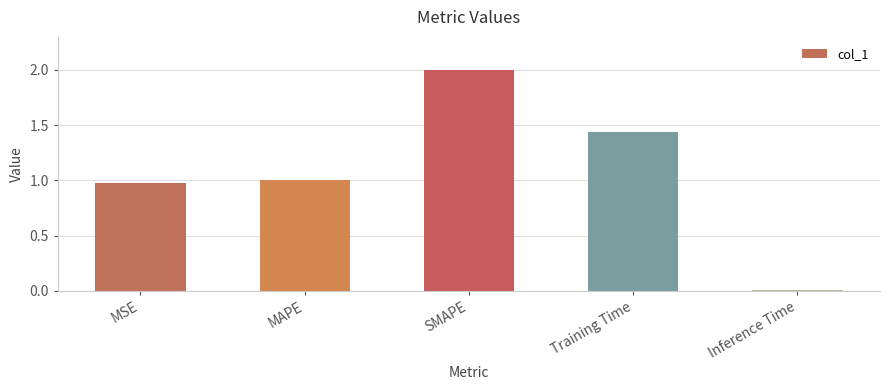

What position from the right is Inference Time?

1